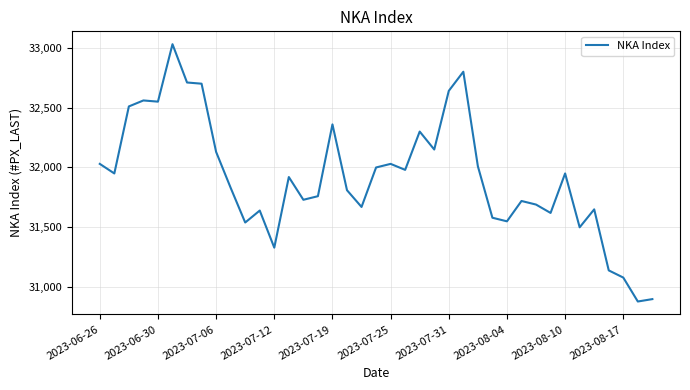

What is the difference between the maximum and minimum values?

2150